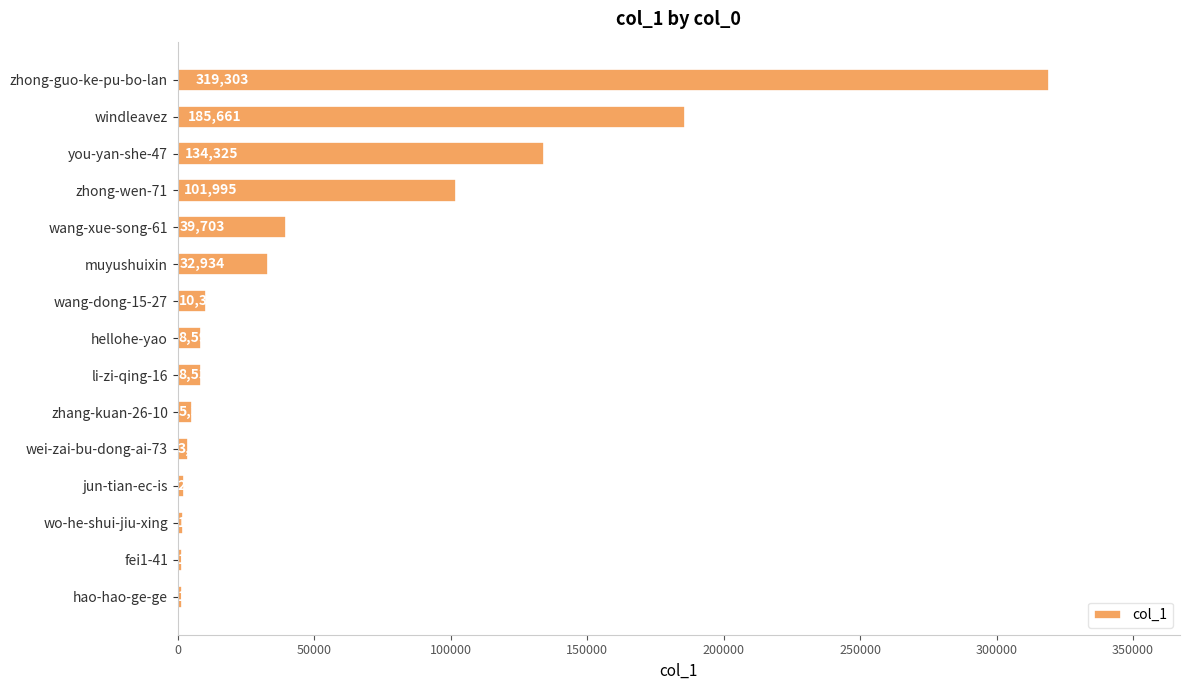

List the labels in order of value, largest first.

zhong-guo-ke-pu-bo-lan, windleavez, you-yan-she-47, zhong-wen-71, wang-xue-song-61, muyushuixin, wang-dong-15-27, hellohe-yao, li-zi-qing-16, zhang-kuan-26-10, wei-zai-bu-dong-ai-73, jun-tian-ec-is, wo-he-shui-jiu-xing, fei1-41, hao-hao-ge-ge